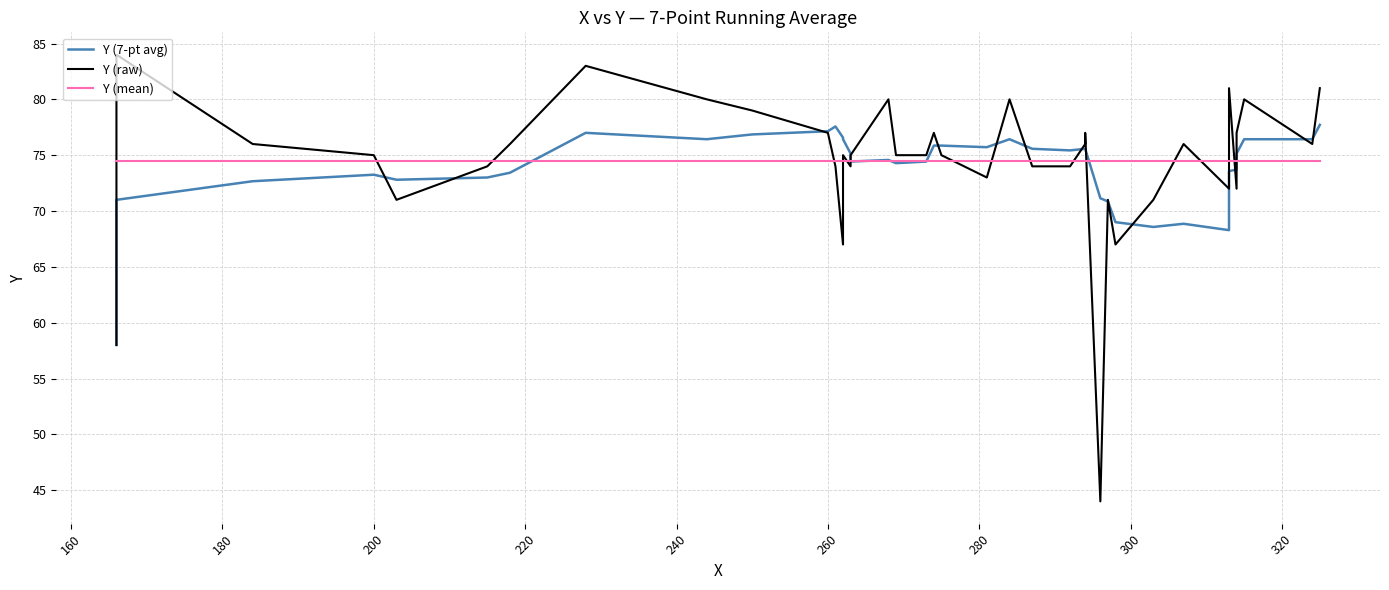

Is the value of Y (raw) at 200 greater than the value of Y (mean) at 14?

Yes